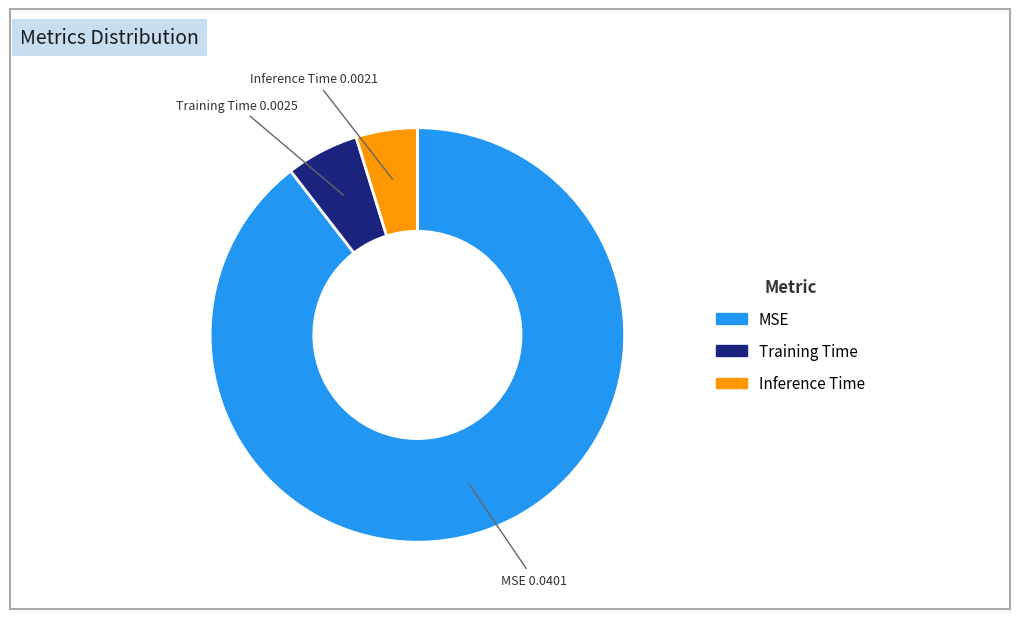

Does MSE represent more than half of the total?

Yes